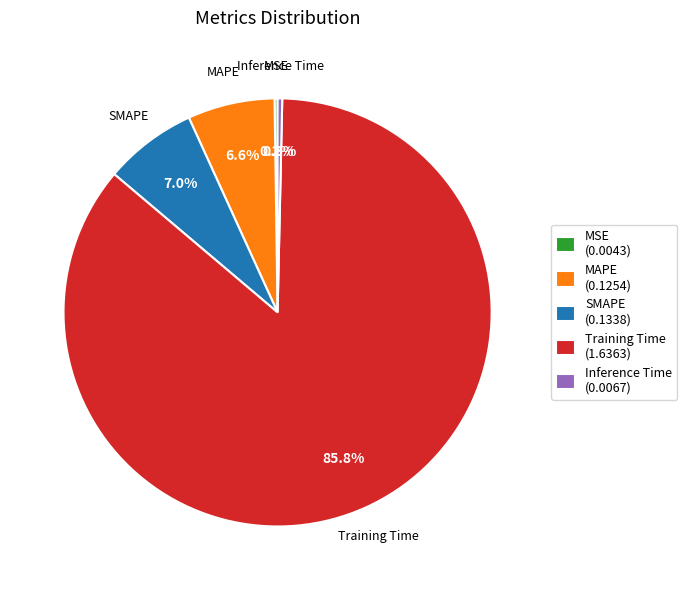

Does any single category account for the majority?

Yes